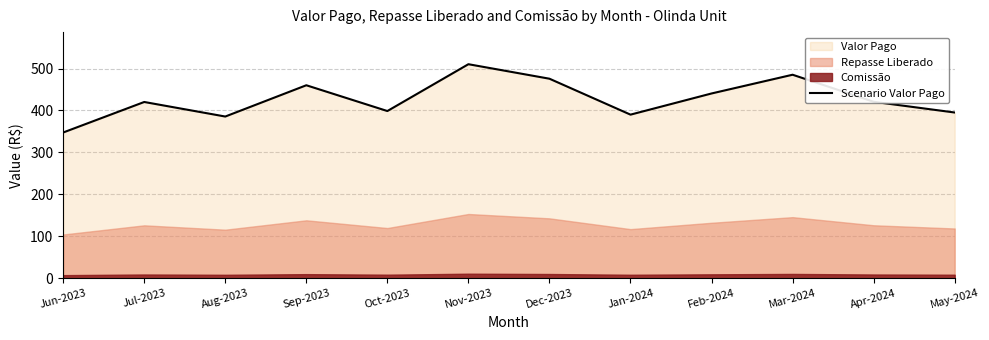

Which category has the lowest value across all series?

Jun-2023